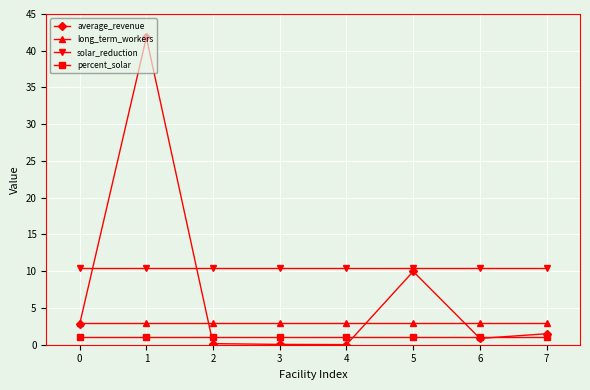

Does the chart display data point markers on the line(s)?

Yes